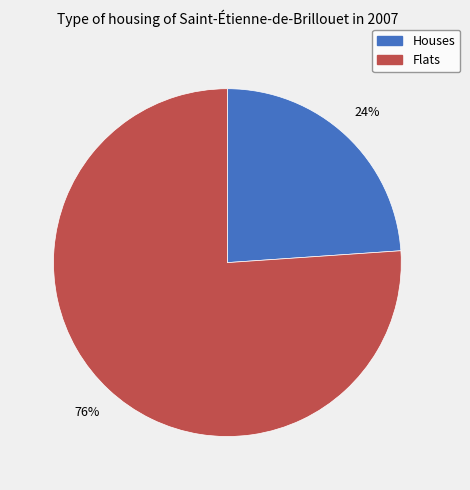

To the nearest percent, what is the average slice percentage?

50%